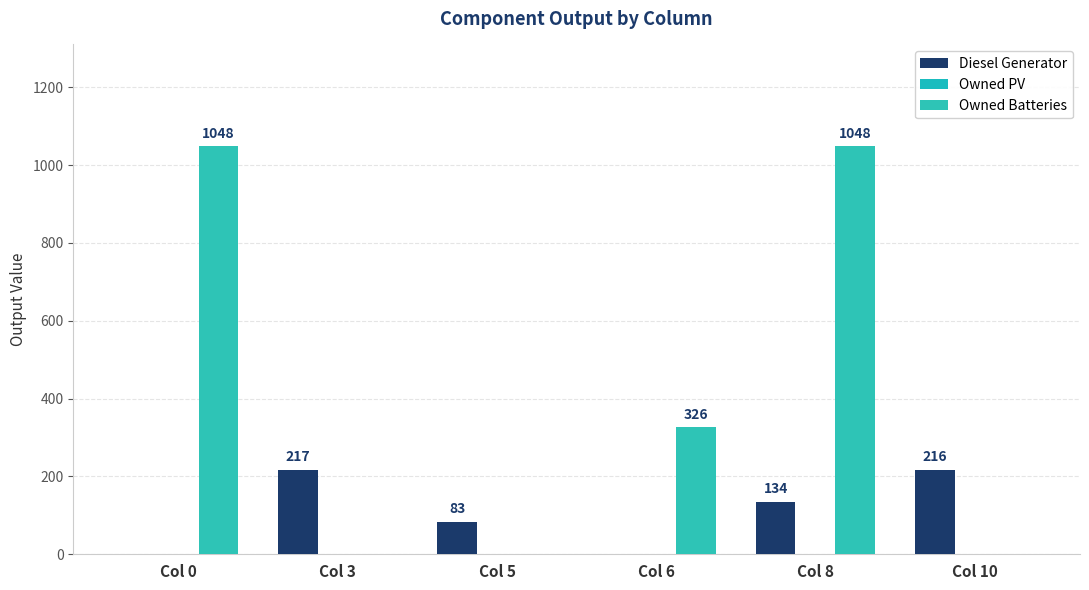

Between Col 8 and Col 10, which series saw the biggest shift?

Owned Batteries